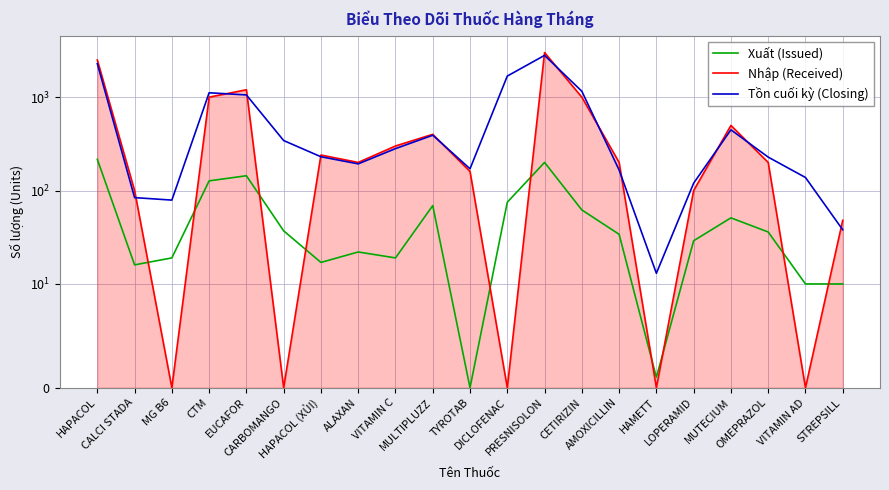

How many data points in Xuất (Issued) are above 34?

10